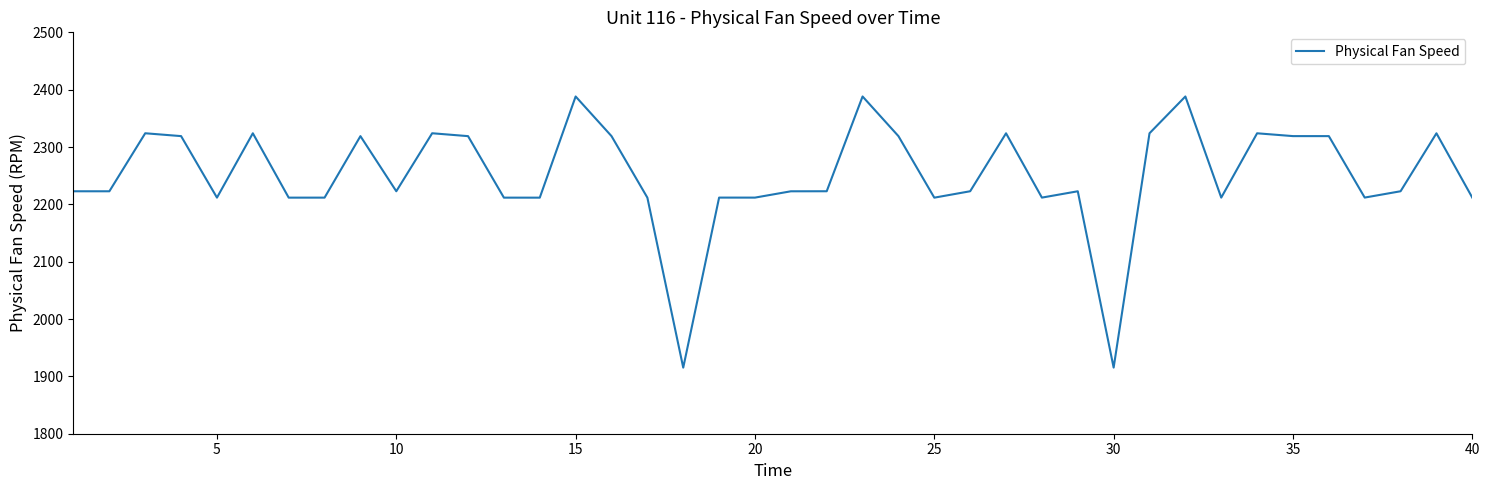

What is the maximum value shown in the chart?

2388.2